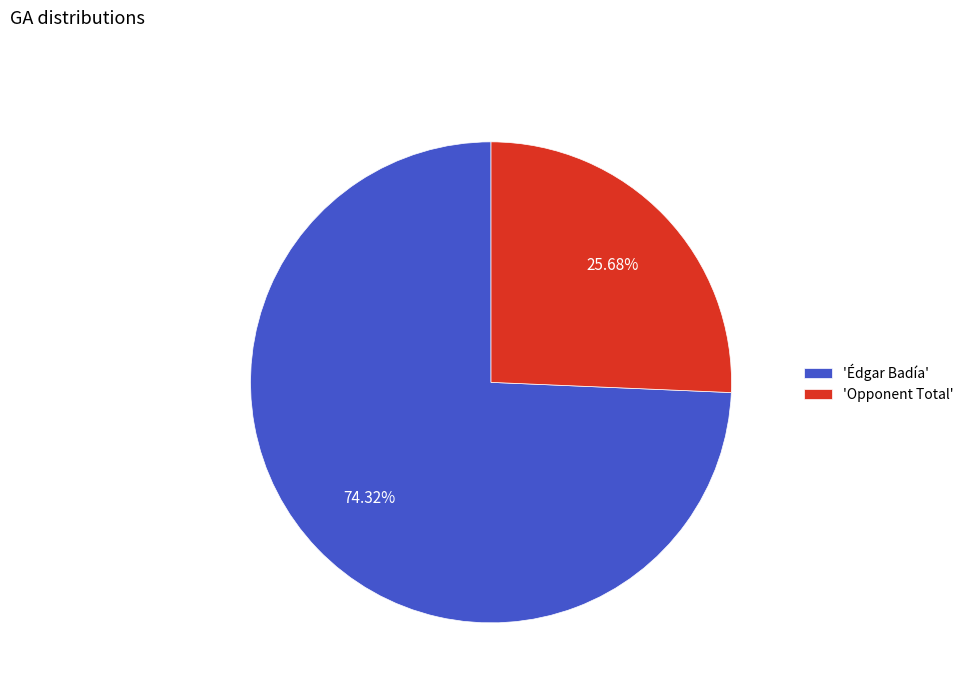

Is there any slice that represents more than half of the pie?

Yes